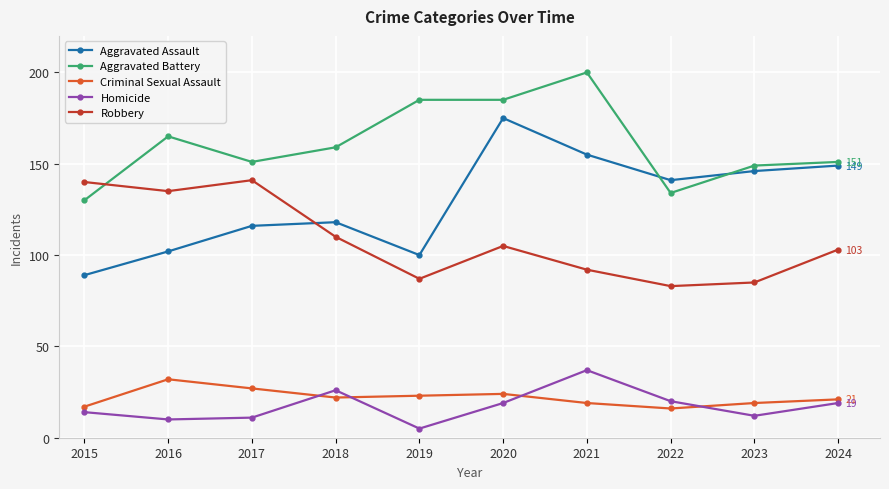

Reading right to left, what are all the values shown in this chart?

Aggravated Assault: 149	146	141	155	175	100	118	116	102	89
Aggravated Battery: 151	149	134	200	185	185	159	151	165	130
Criminal Sexual Assault: 21	19	16	19	24	23	22	27	32	17
Homicide: 19	12	20	37	19	5	26	11	10	14
Robbery: 103	85	83	92	105	87	110	141	135	140